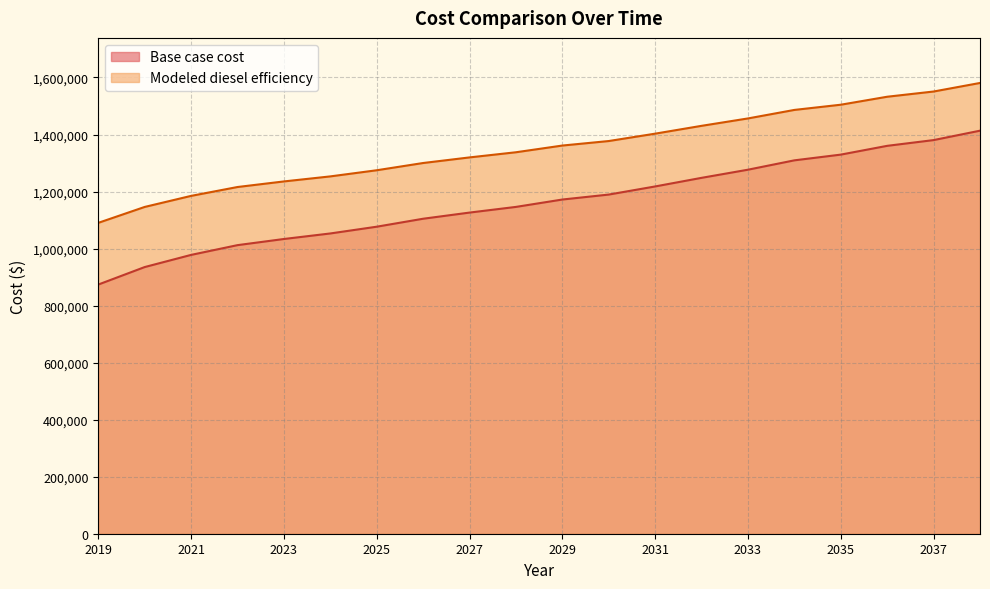

How many lines are shown in the chart?

2